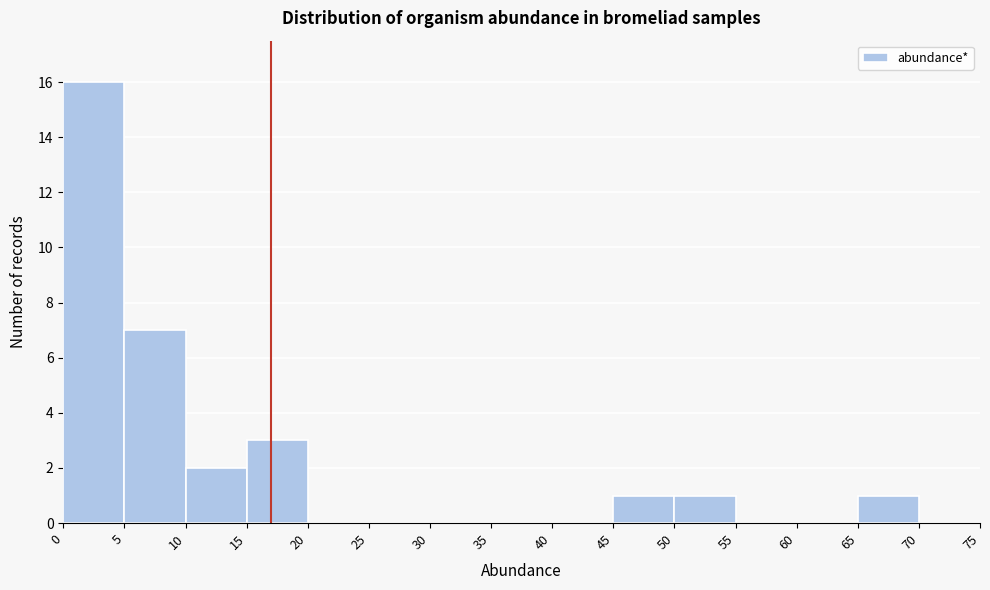

Reading left to right, transcribe this chart: for each bar, give the range it covers on the x-axis and its height. The values are not printed on the chart, so give them approximately, as read against the axis.

0 to 5: 16
5 to 10: 7
10 to 15: 2
15 to 20: 3
20 to 25: 0
25 to 30: 0
30 to 35: 0
35 to 40: 0
40 to 45: 0
45 to 50: 1
50 to 55: 1
55 to 60: 0
60 to 65: 0
65 to 70: 1
70 to 75: 0